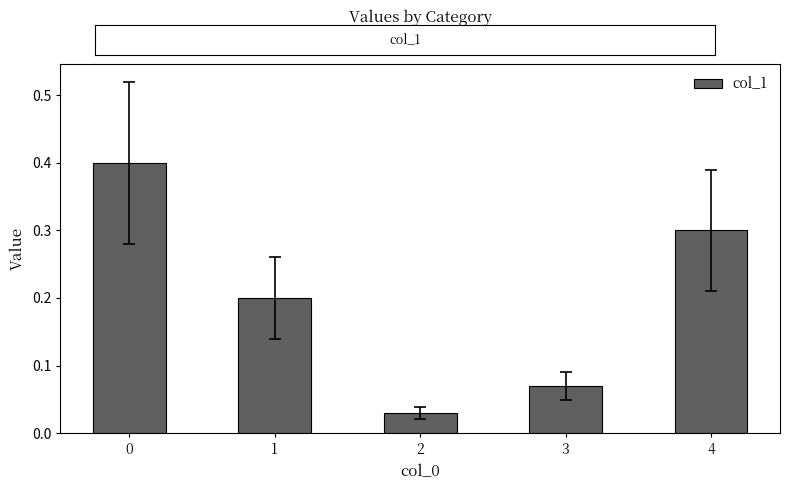

What is the difference between the maximum and minimum values?

0.4